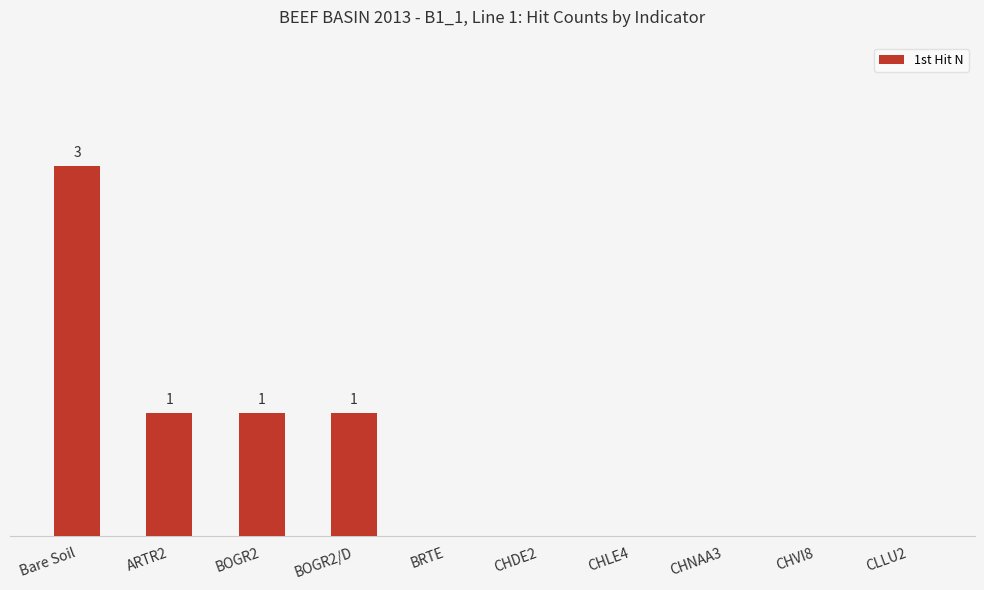

What is the label of the 10th bar from the right?

Bare Soil